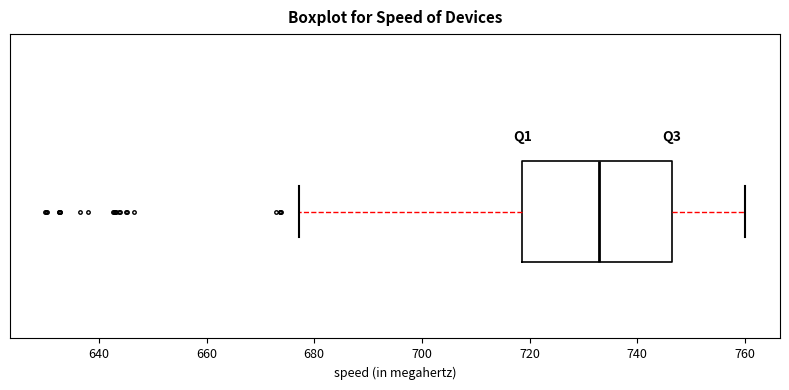

Read this box plot against the x-axis: the position of the median line, the range covered by the box, and the ends of both whiskers. The values are not printed on the chart, so give them approximately, as read against the axis.

median 732, box 718 to 746, whiskers 678 to 760